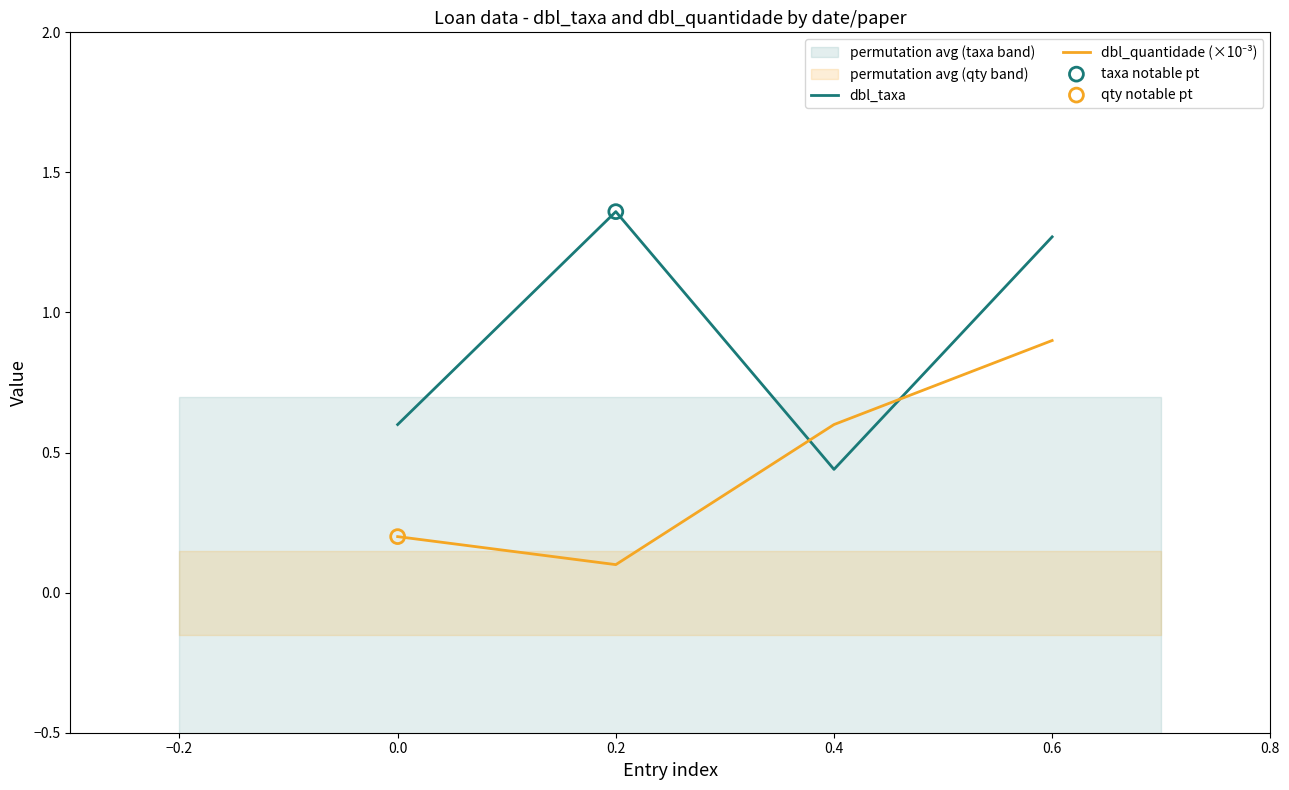

True or false: dbl_taxa has a value of 0.7 at 0.2.

False